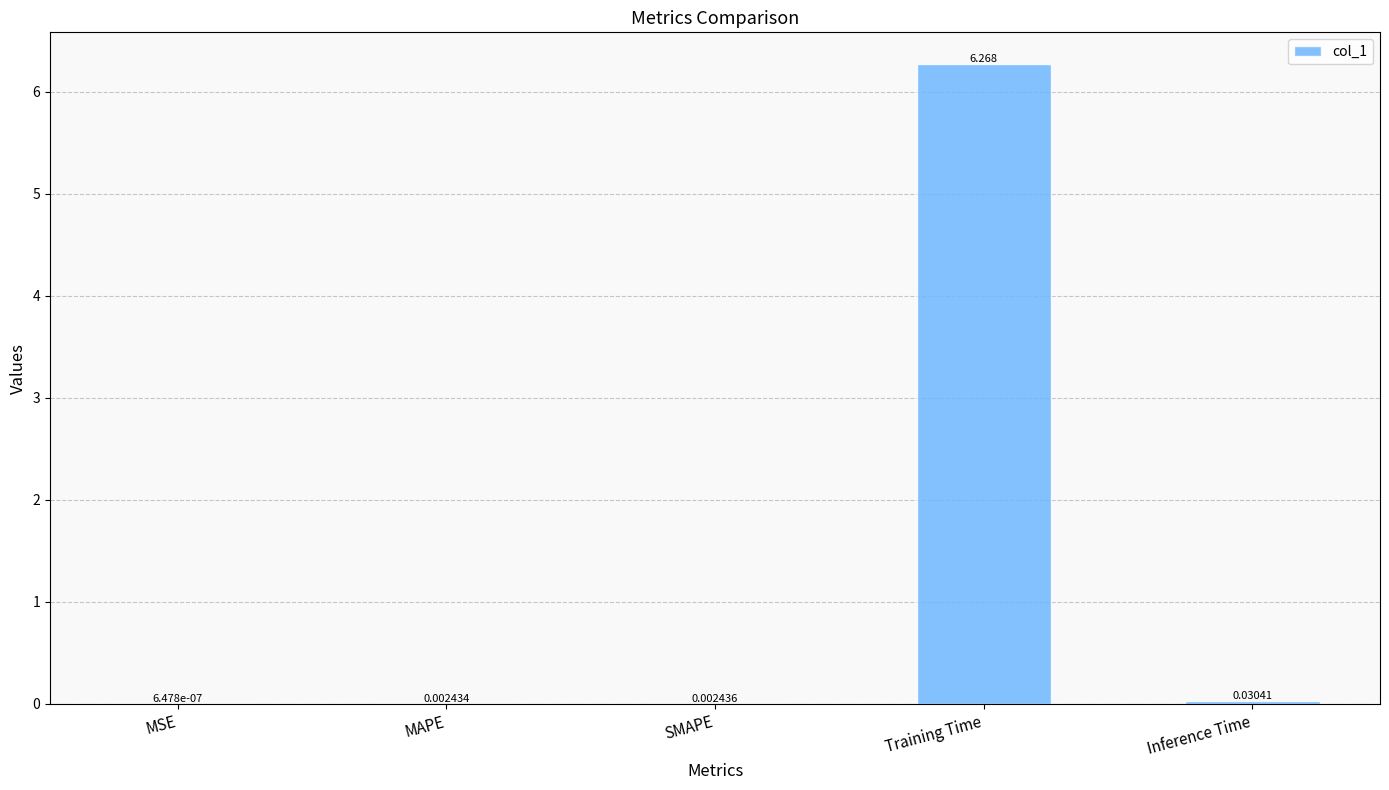

Which has a higher value, Training Time or MAPE?

Training Time